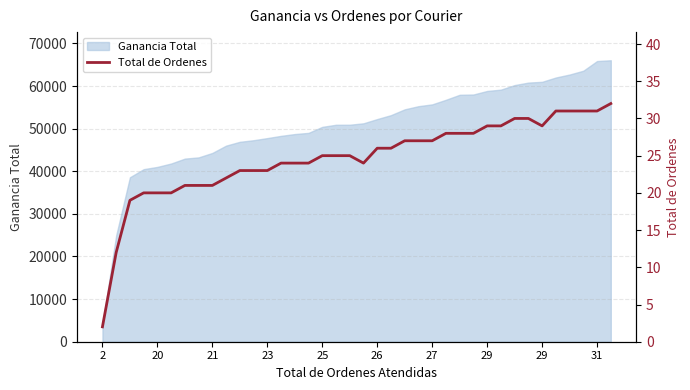

What is the average value?

25